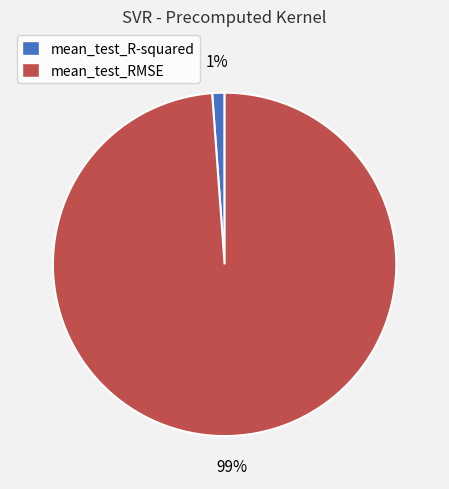

Which slice is the largest?

mean_test_RMSE